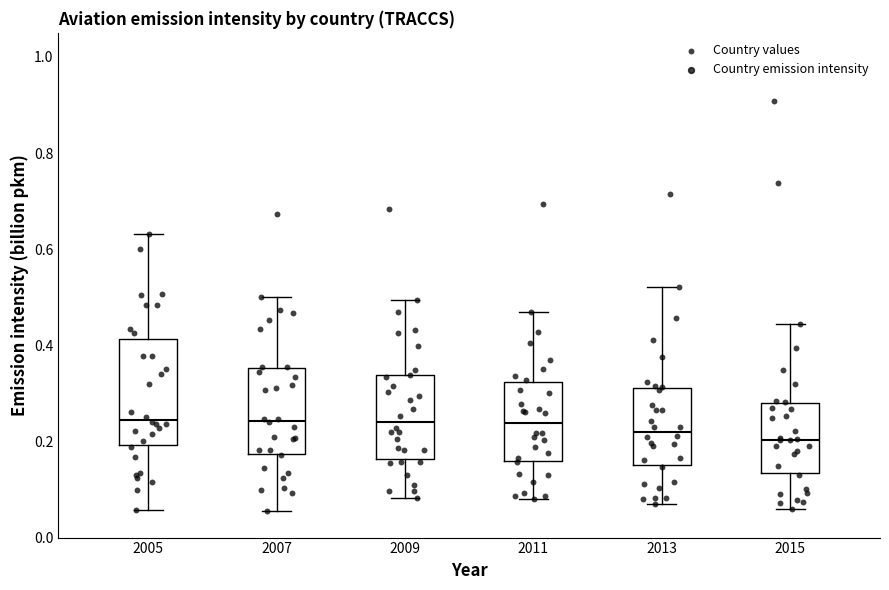

Which box is the tallest, from its lower edge to its upper edge?

2005